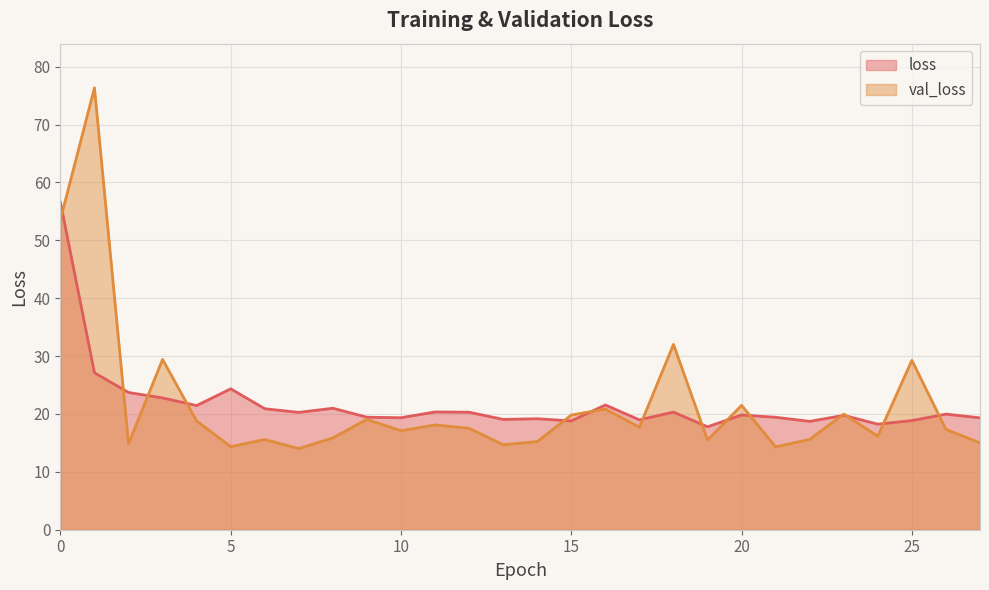

How many lines are shown in the chart?

2